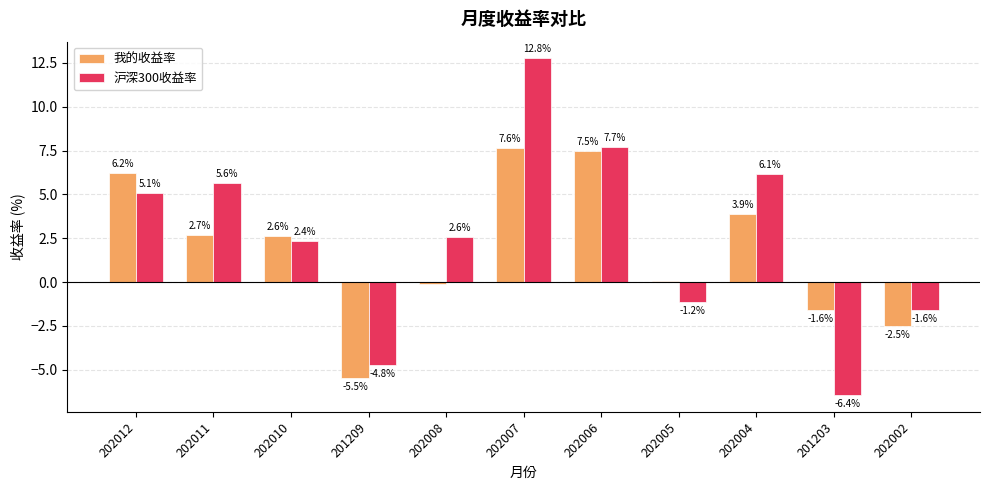

Count the number of data series in this chart.

2